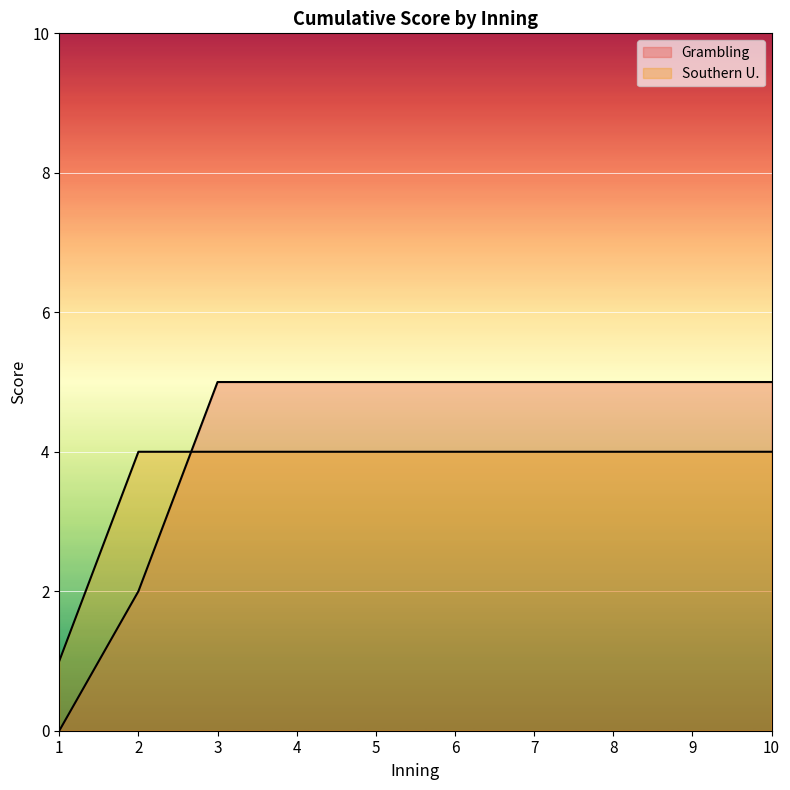

Between 9 and 10, which series saw the biggest shift?

Grambling